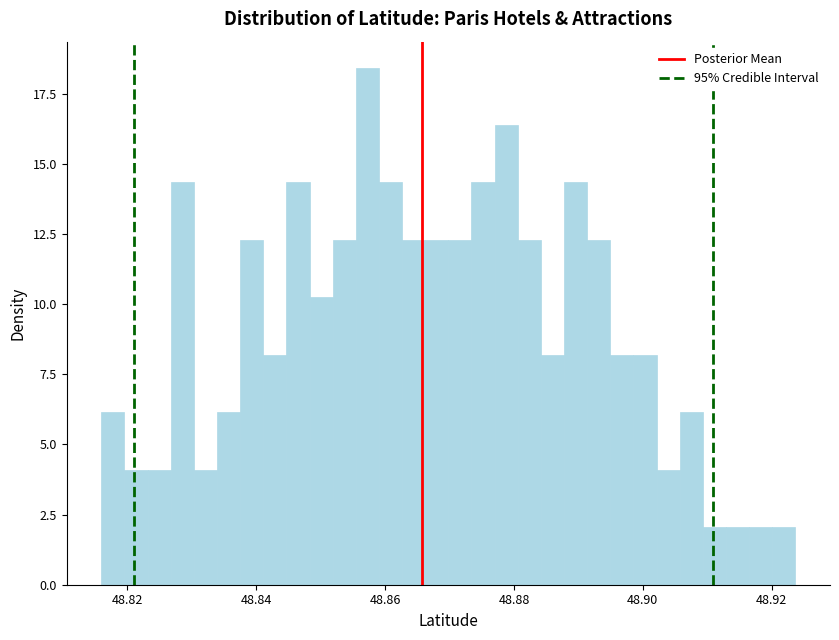

Around what value on the x-axis is the tallest bar? Give the approximate position of its centre, as read against the axis.

48.858